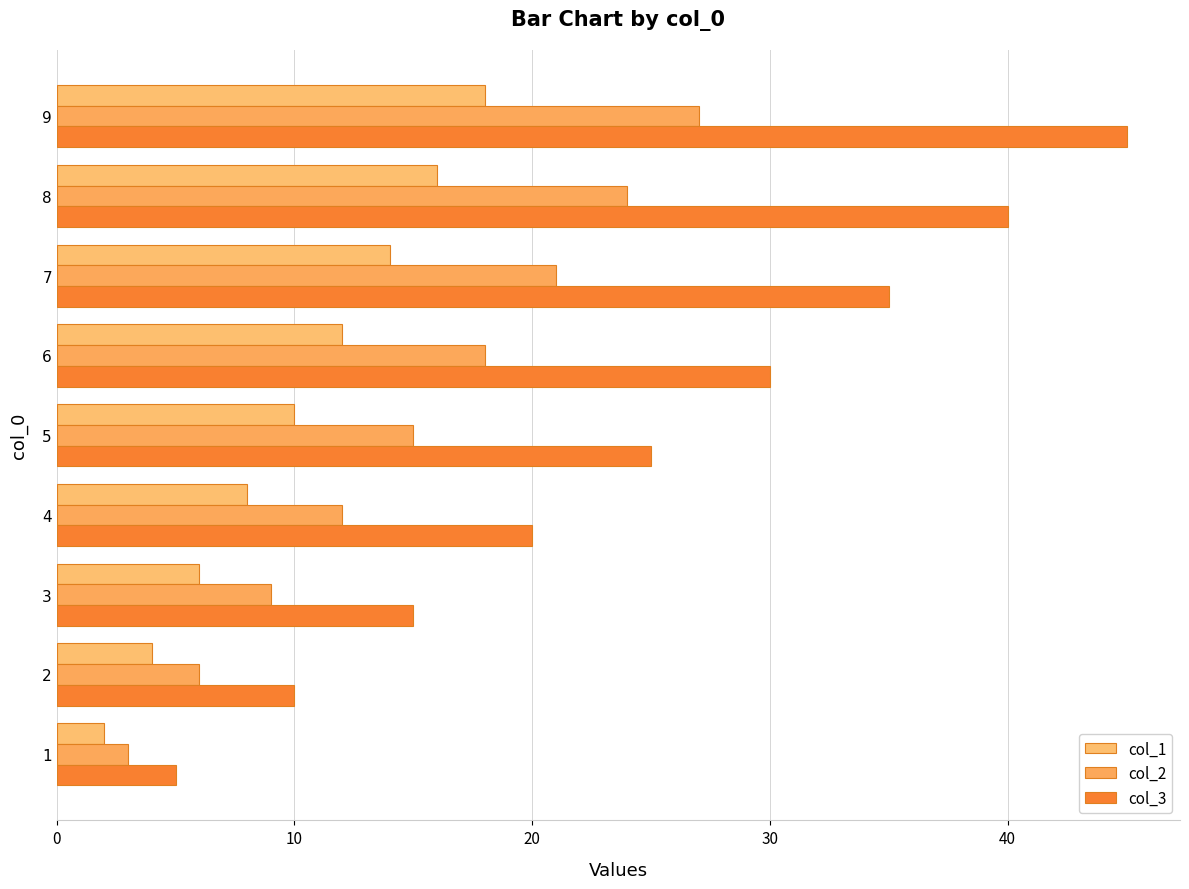

How many distinct data groups are displayed?

3